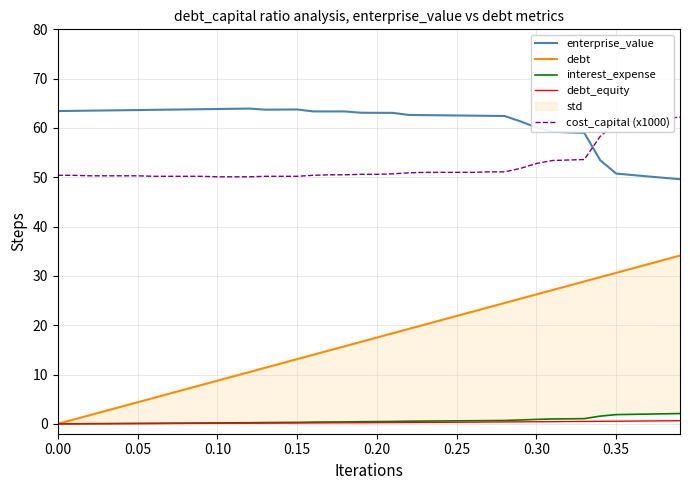

What is the maximum value for enterprise_value?

63.9